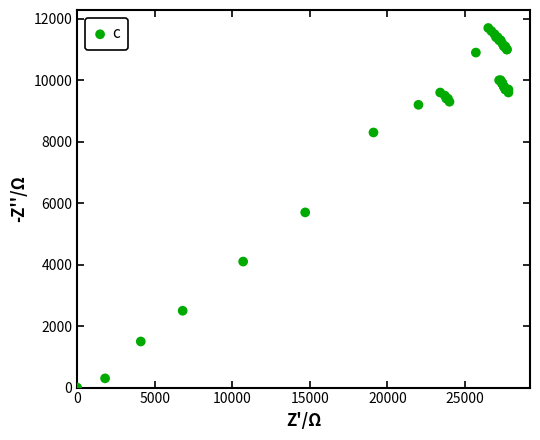

What Y value in the scatter plot is closest to 5850?

5700